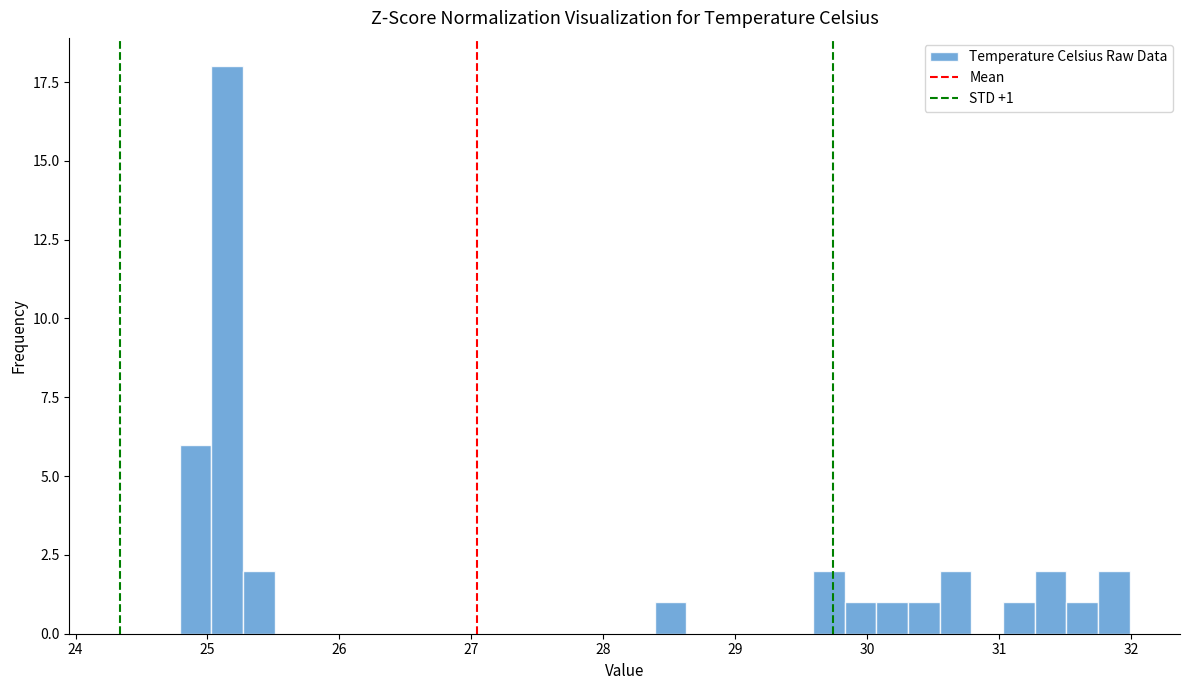

Read against the x-axis, roughly where is the centre of the tallest bar?

25.2